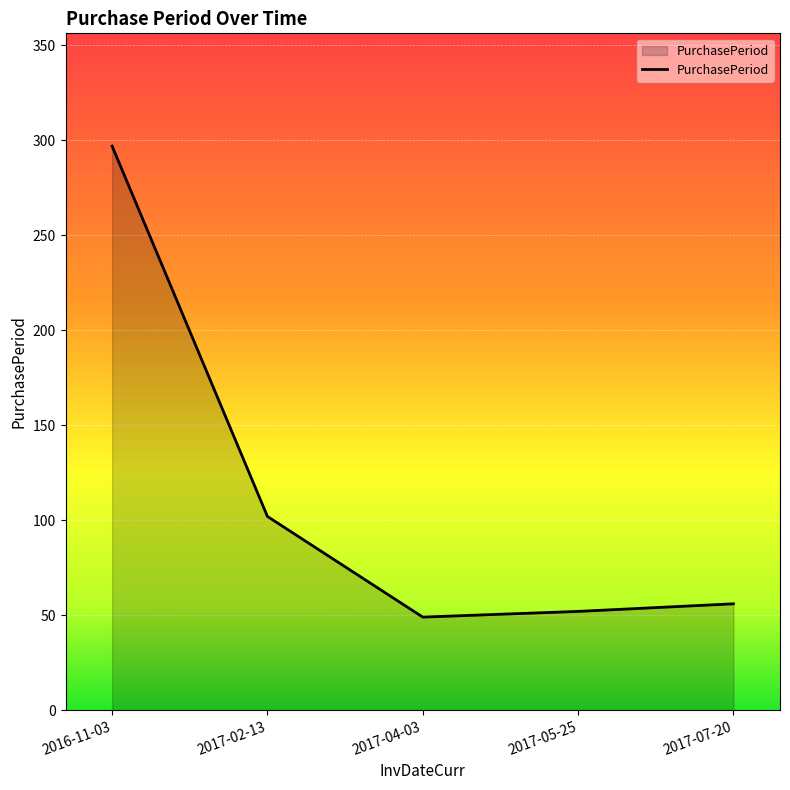

Approximately how many times larger is the value at 2017-04-03 compared to 2017-07-20?

0.9